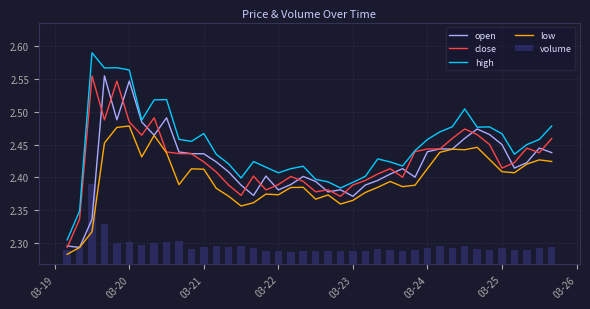

Count the volume values in the range 2 to 3.

40